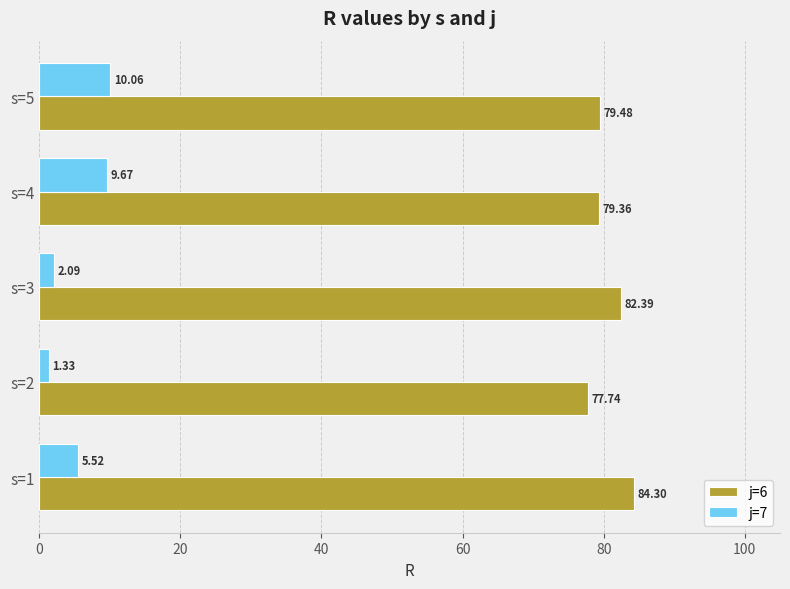

What are all the series names shown in the legend?

j=6, j=7